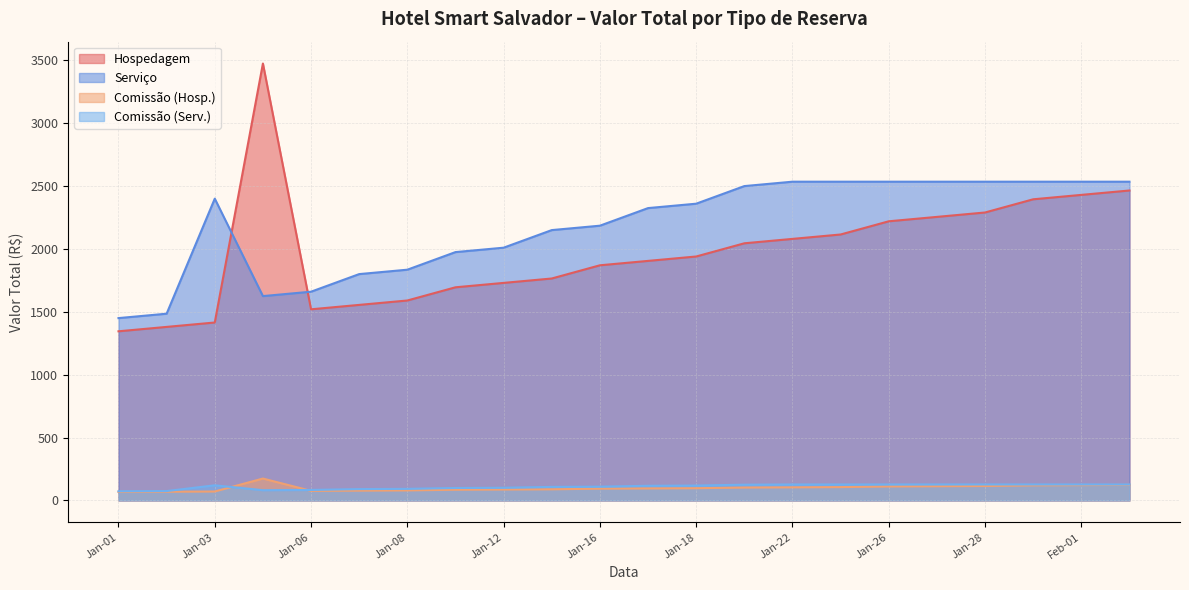

Is it true that Hospedagem equals 800.1 at Jan-18?

False